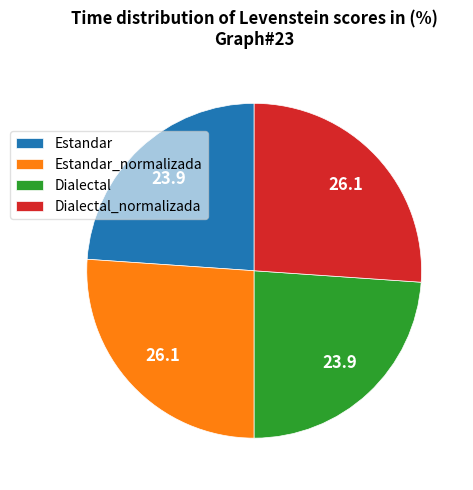

Does Estandar_normalizada represent more than half of the total?

No